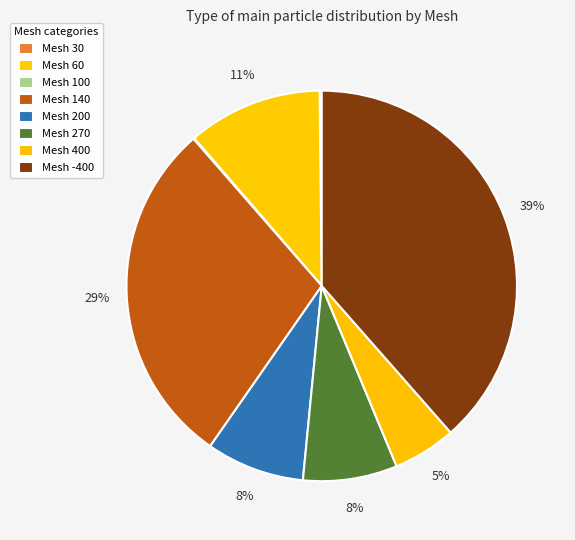

Is there a majority slice in this chart?

No